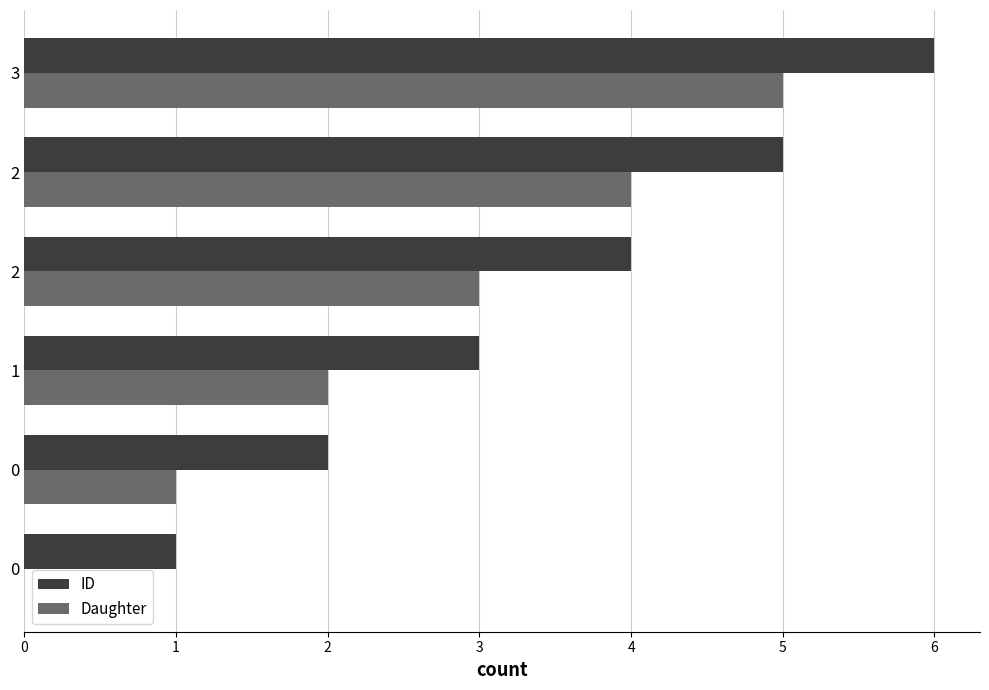

Rank the categories by ID value from highest to lowest.

3, 2, 2, 1, 0, 0